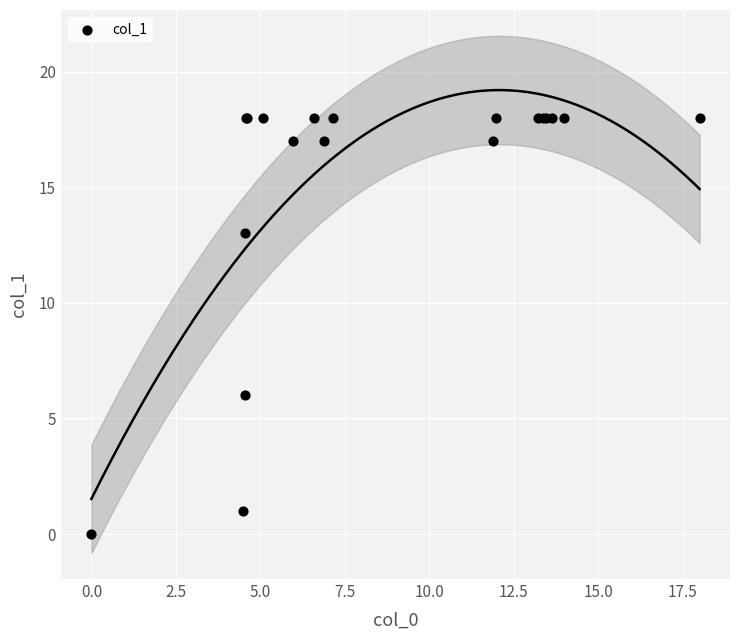

What Y value in the scatter plot is closest to 9?

6